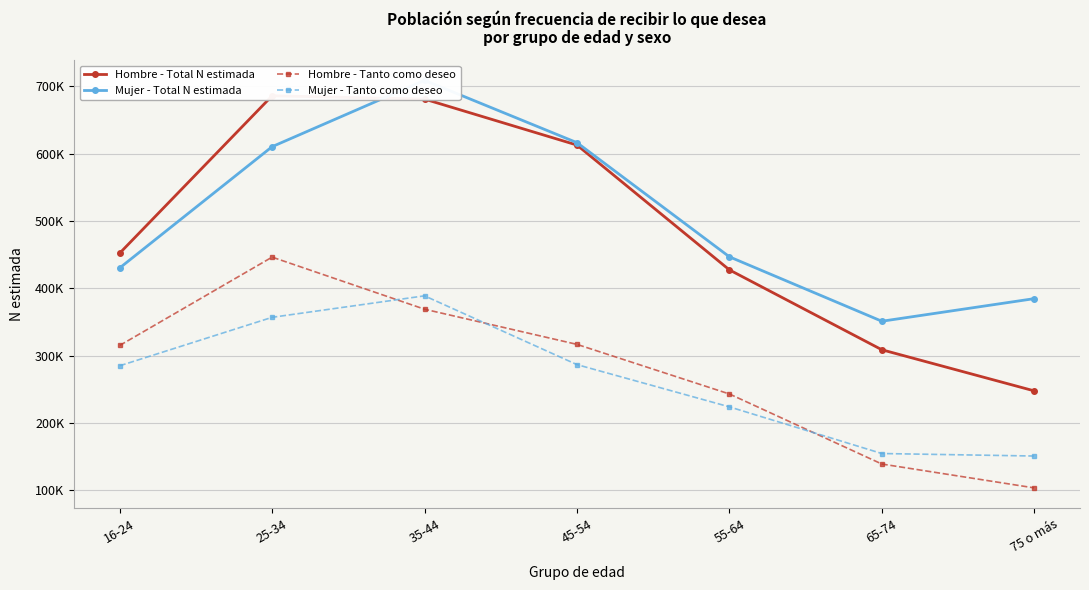

What value does the Mujer - Total N estimada series have at 45-54, to the nearest 10?

616200